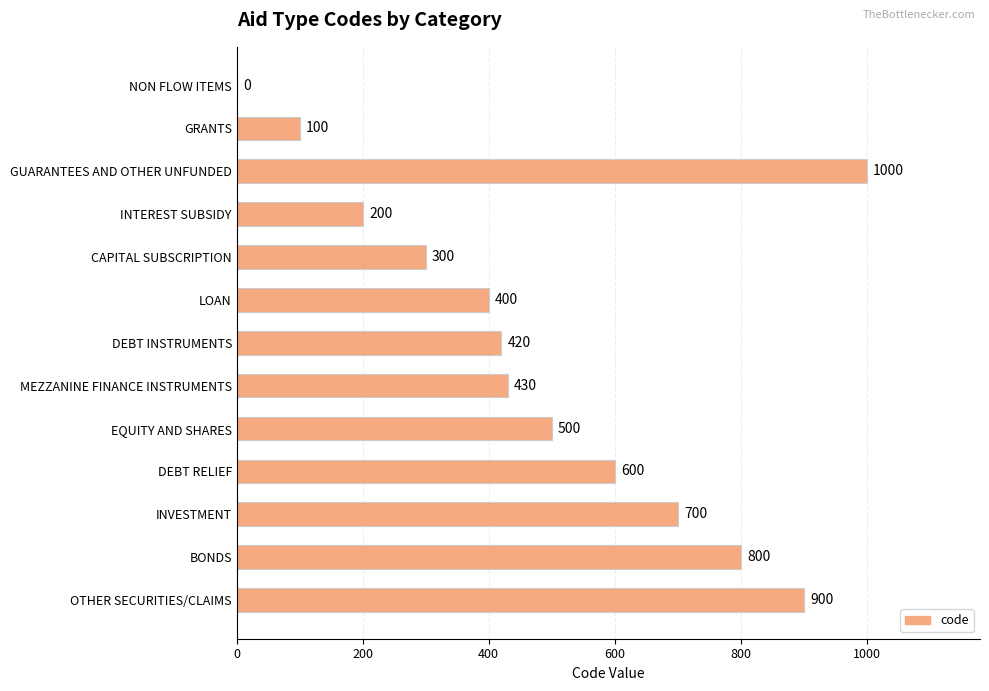

How many distinct data groups are displayed?

1